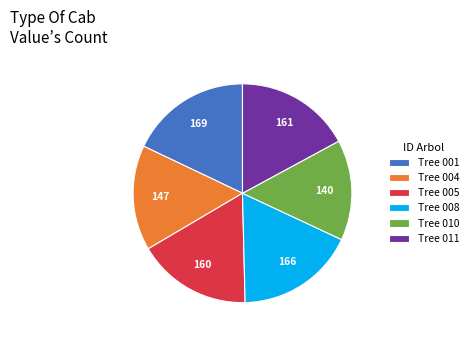

Count the number of slices in the pie.

6